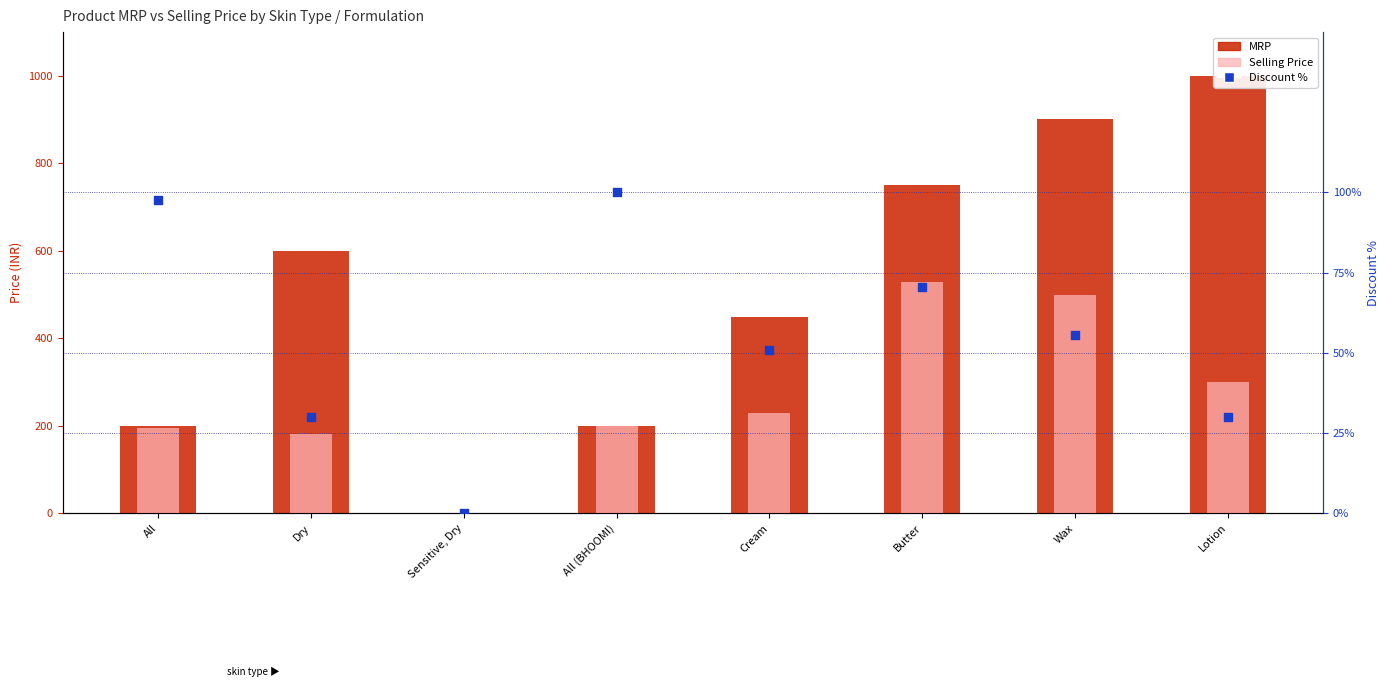

What is the total value across all series at Dry?

809.0